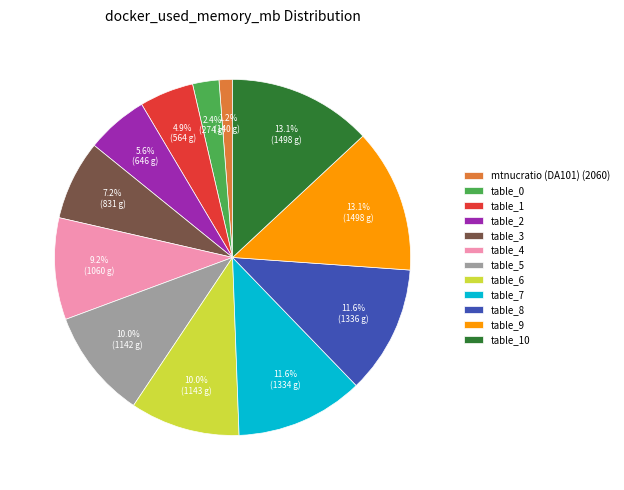

What is the ratio of the value at table_7 to the value at table_9?

0.9